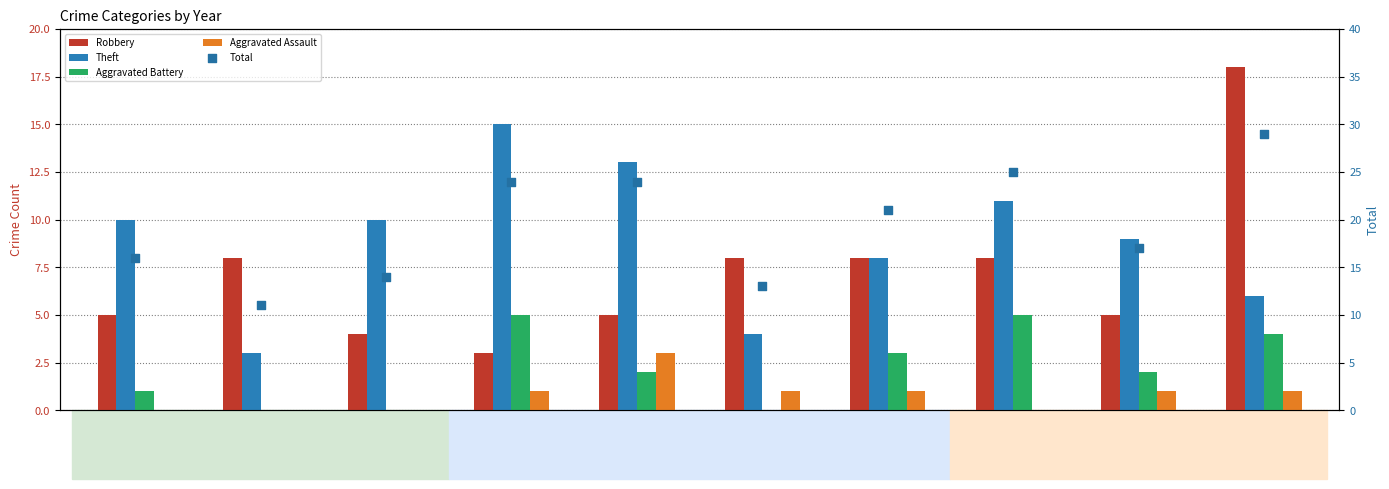

What is the total value across all series at 2022?

49